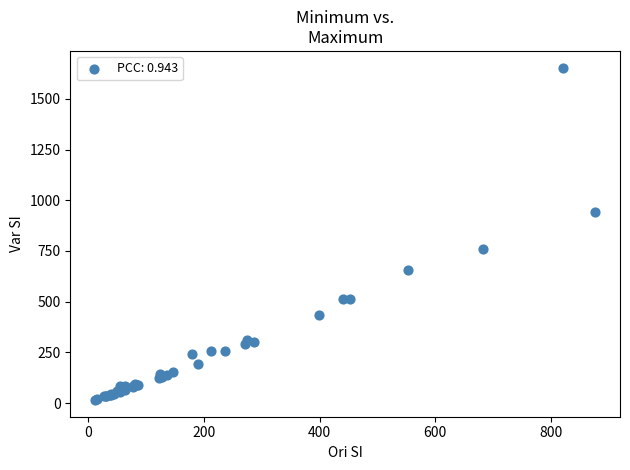

What Y value in the scatter plot is closest to 834?

757.3